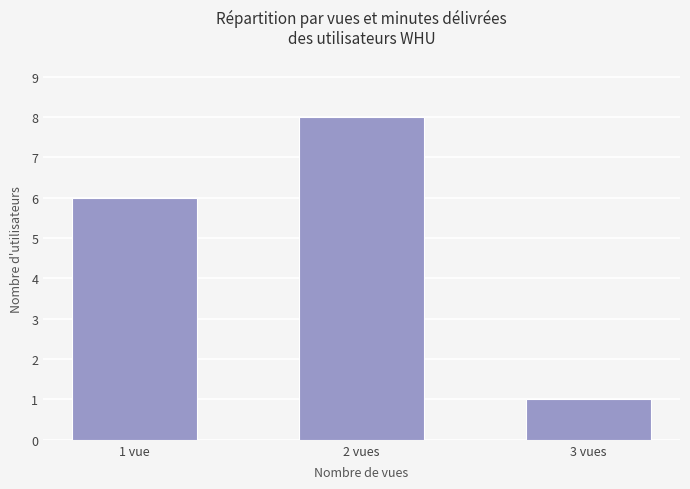

How many distinct data groups are displayed?

1